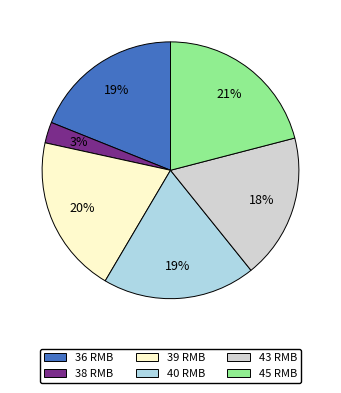

To the nearest percent, what is the combined percentage of 39 RMB and 45 RMB?

41%